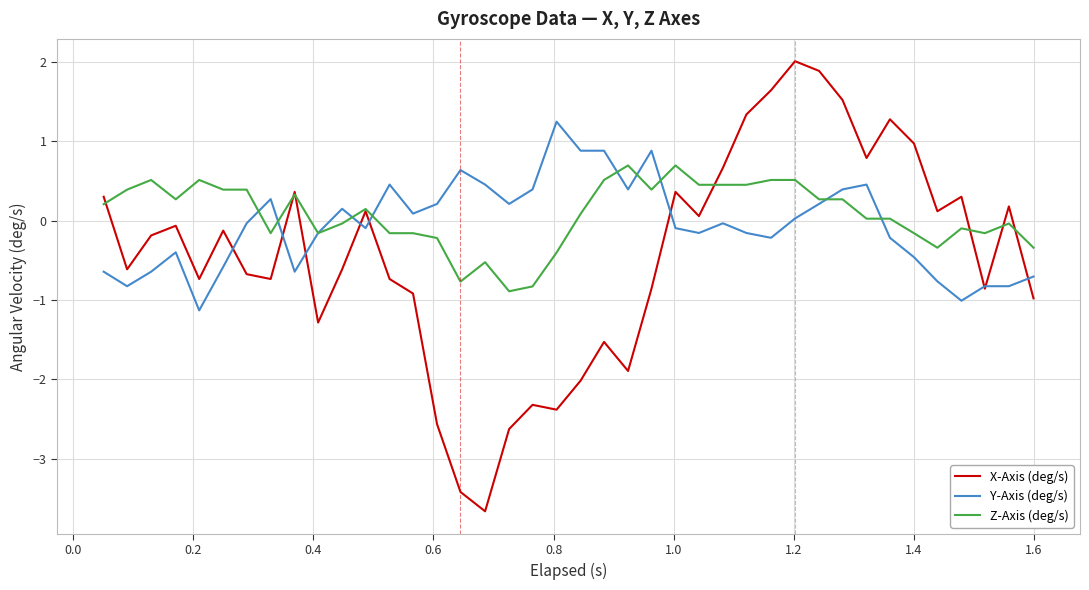

Which series has the widest spread of values?

X-Axis (deg/s)